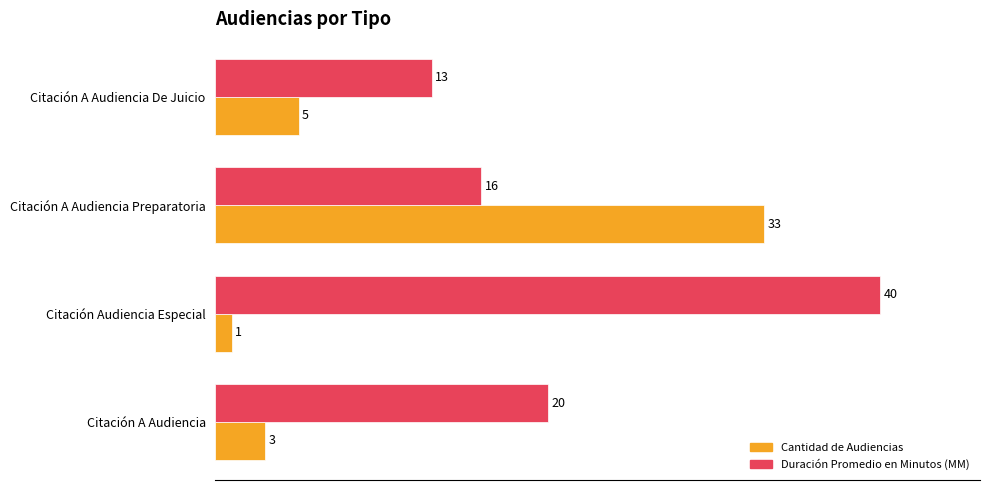

What are all the series names shown in the legend?

Cantidad de Audiencias, Duración Promedio en Minutos (MM)